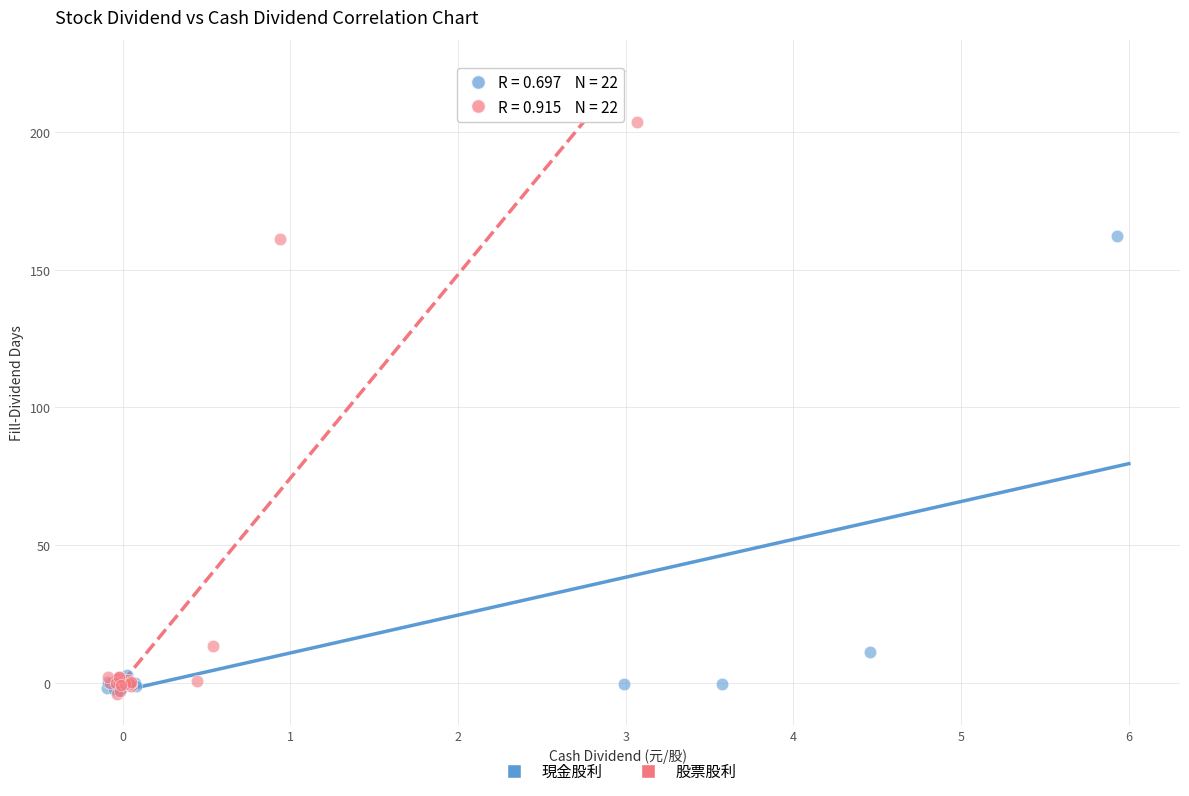

Which series reaches the maximum Y coordinate?

股票股利